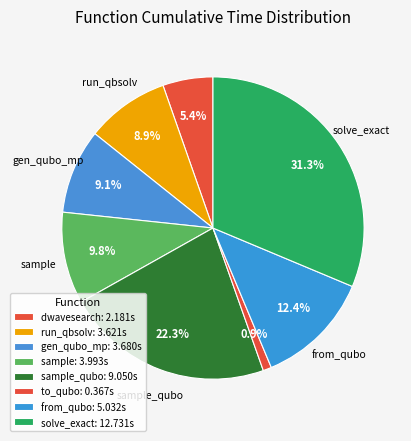

How many segments does this pie chart have?

8